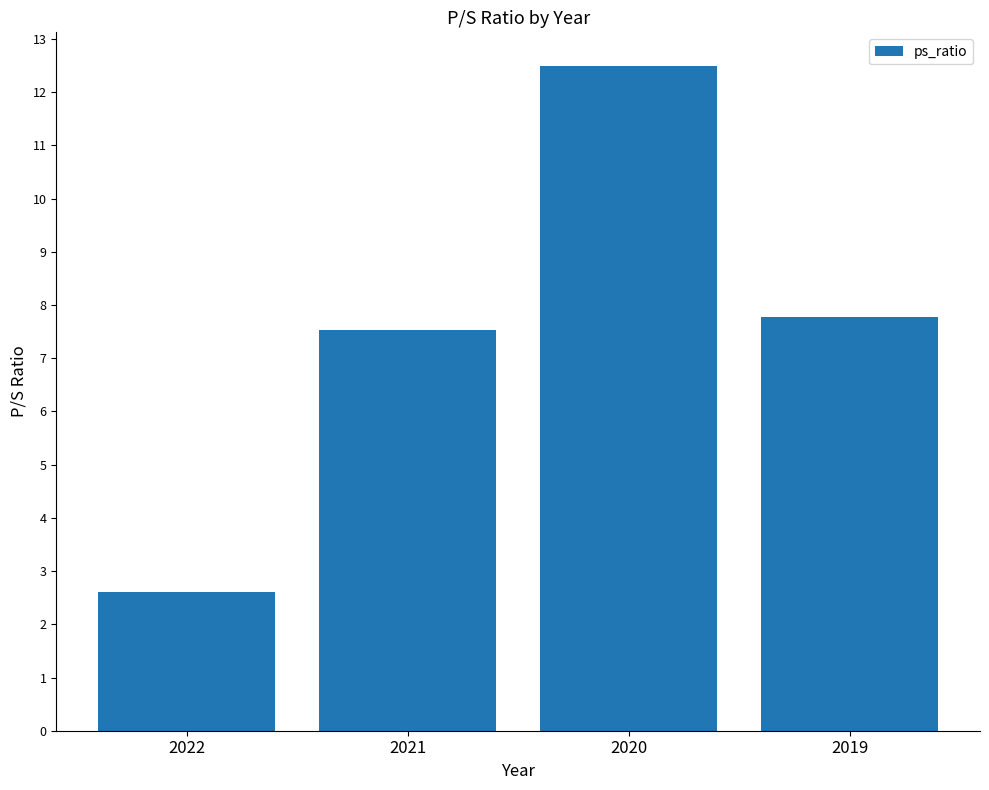

What is the average value?

7.6